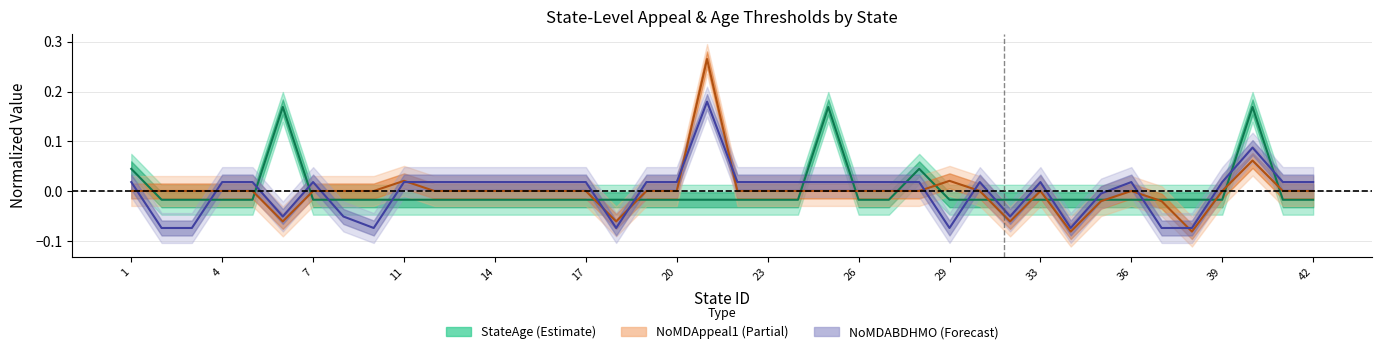

At which category does the chart reach its minimum across all series?

34